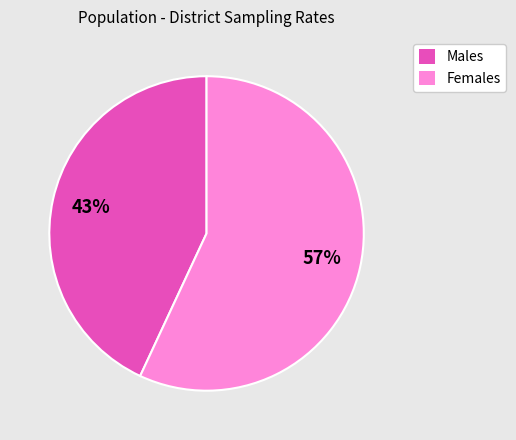

To the nearest percent, what is the average slice percentage?

50%